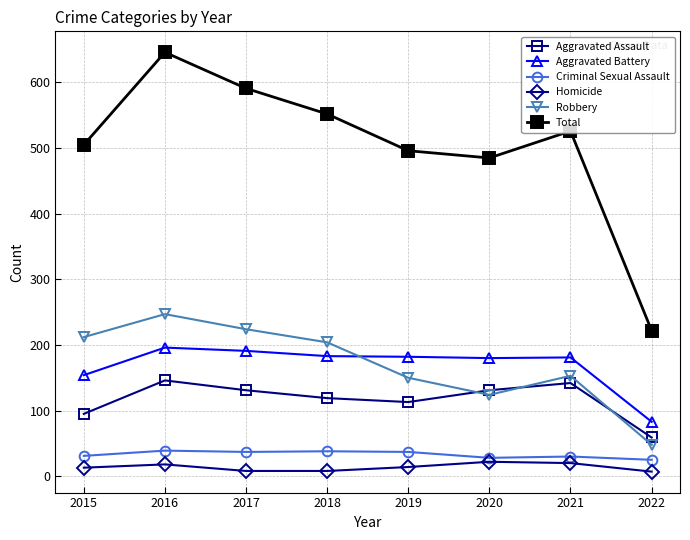

At which category is the sum across all series the highest?

2016